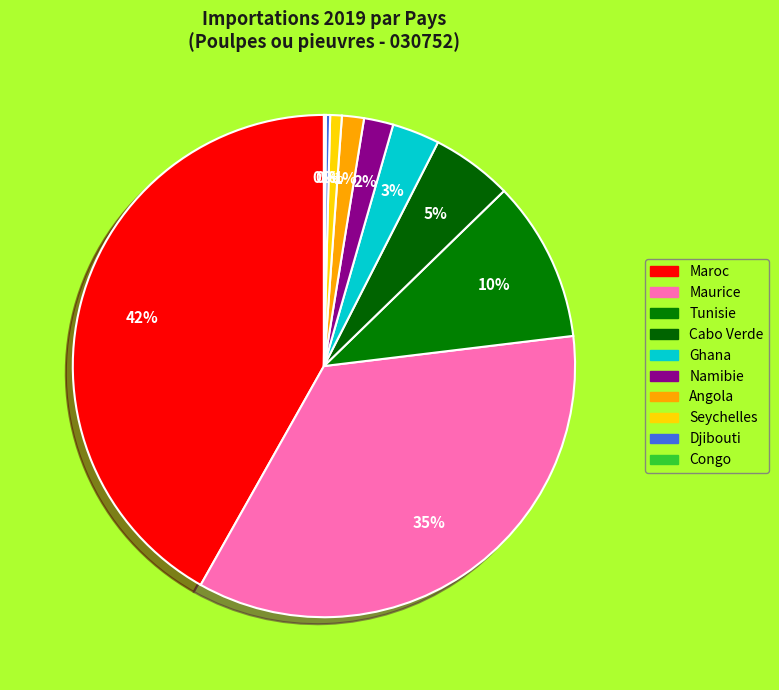

What is the change in value from Tunisie to Djibouti?

-406